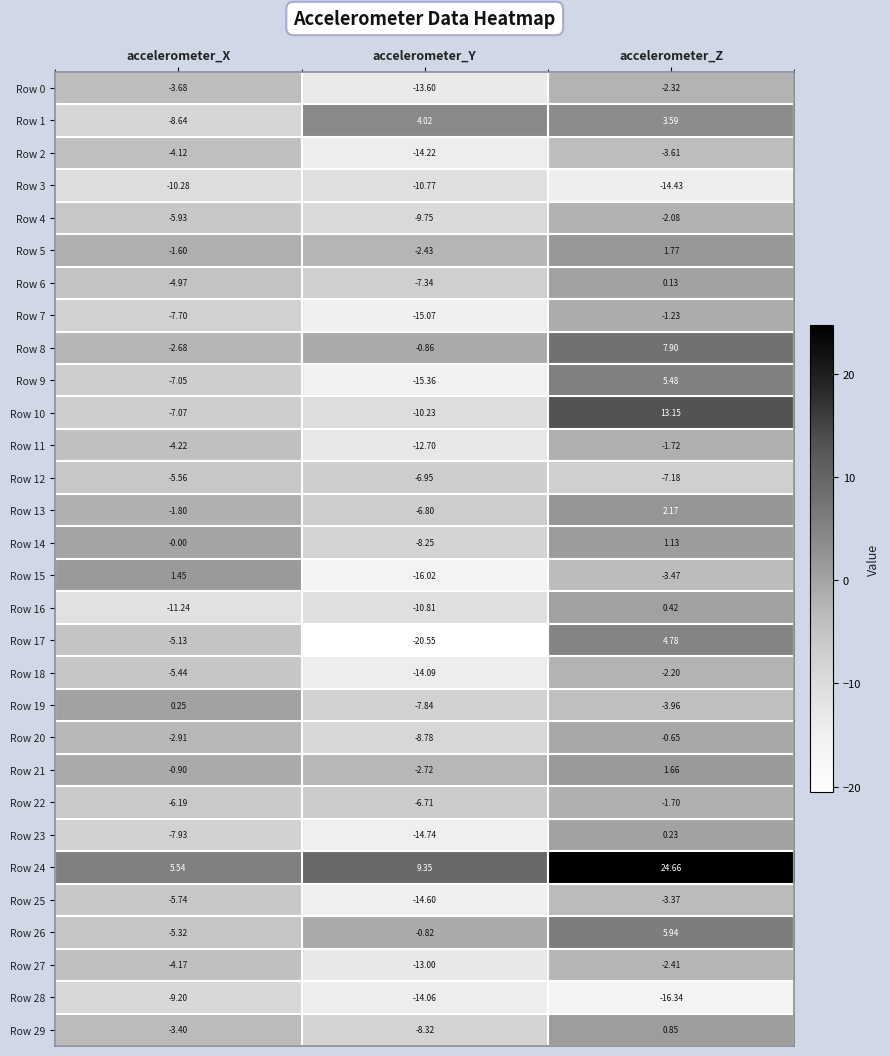

Where is Row 5 nearest to the value 0?

accelerometer_X